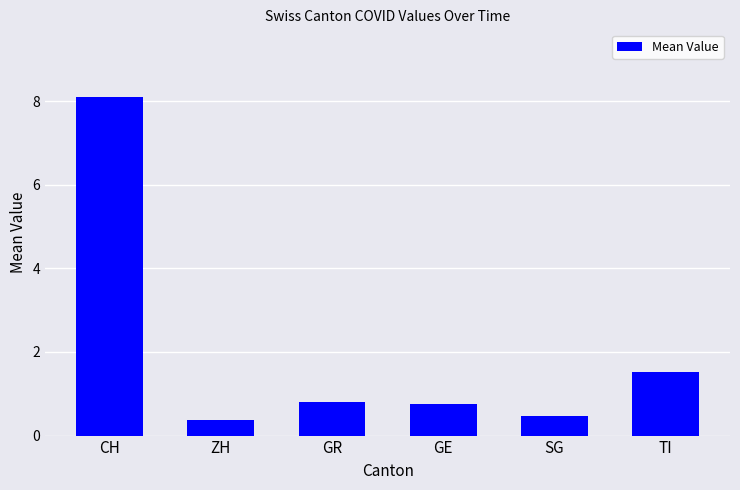

Which category has the highest value across all series?

CH